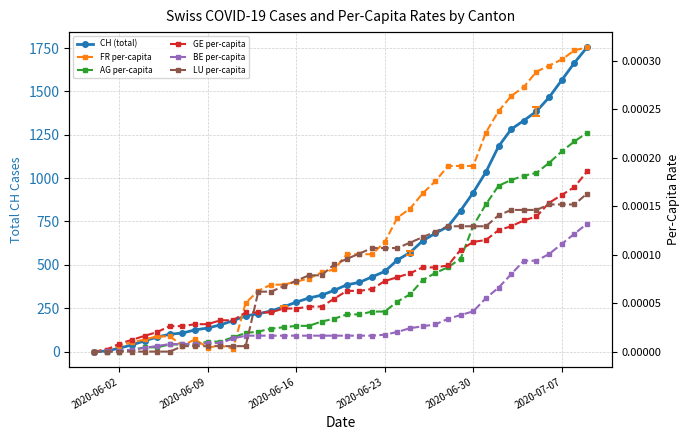

Does the chart have visible grid lines?

Yes